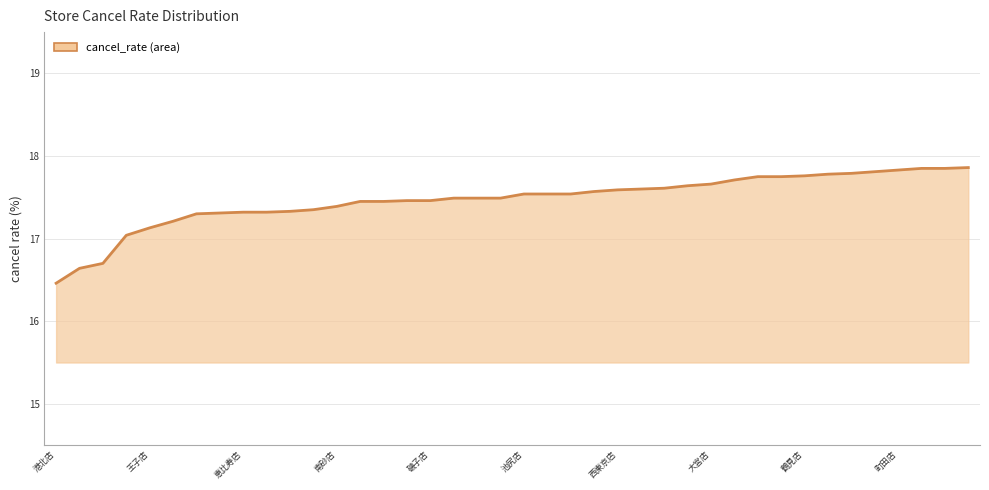

What is the greatest value displayed?

17.9